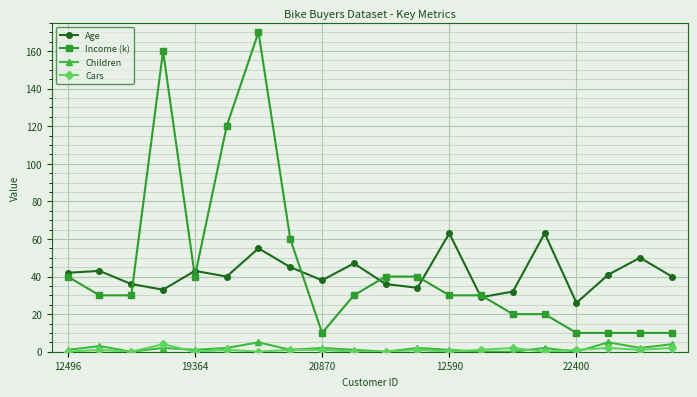

What is the difference between the second highest and second lowest values in the Cars series?

2